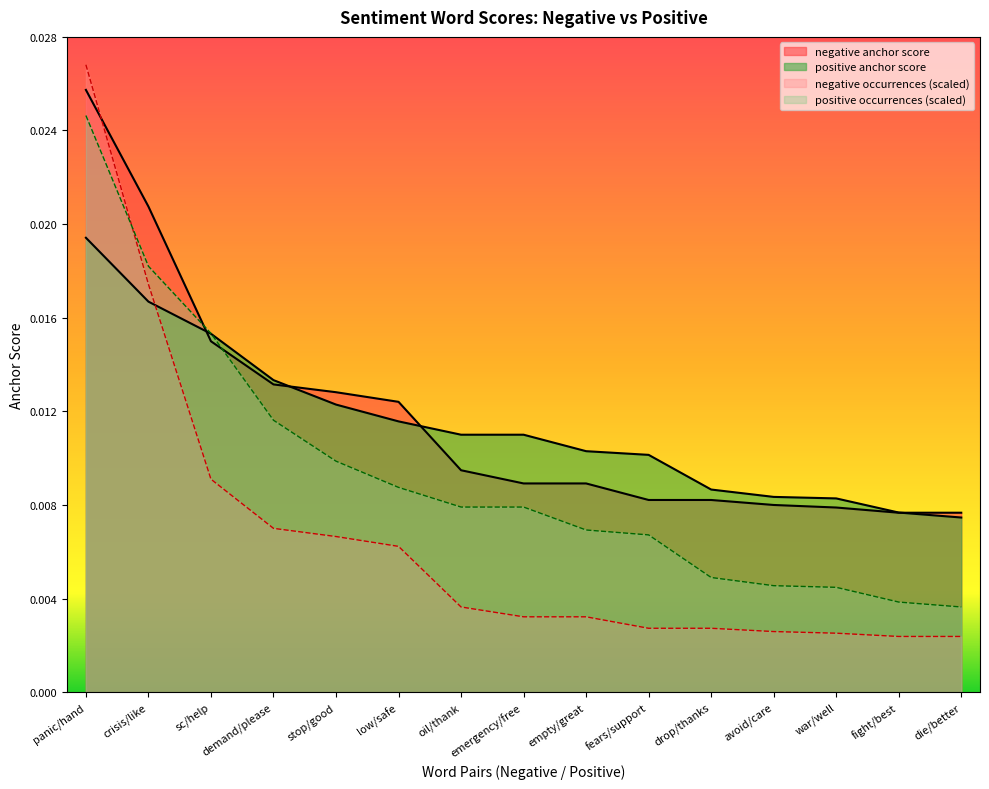

How many times do negative anchor score and negative occurrences cross each other?

1